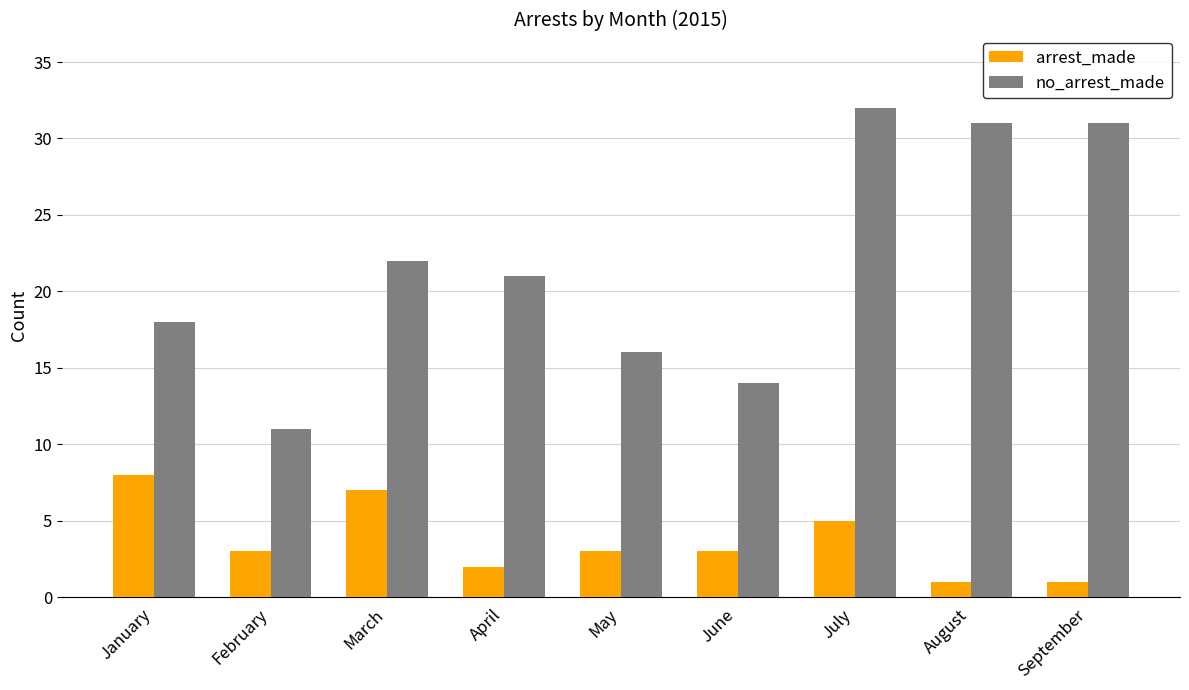

What is the difference between the arrest_made values at April and July?

3